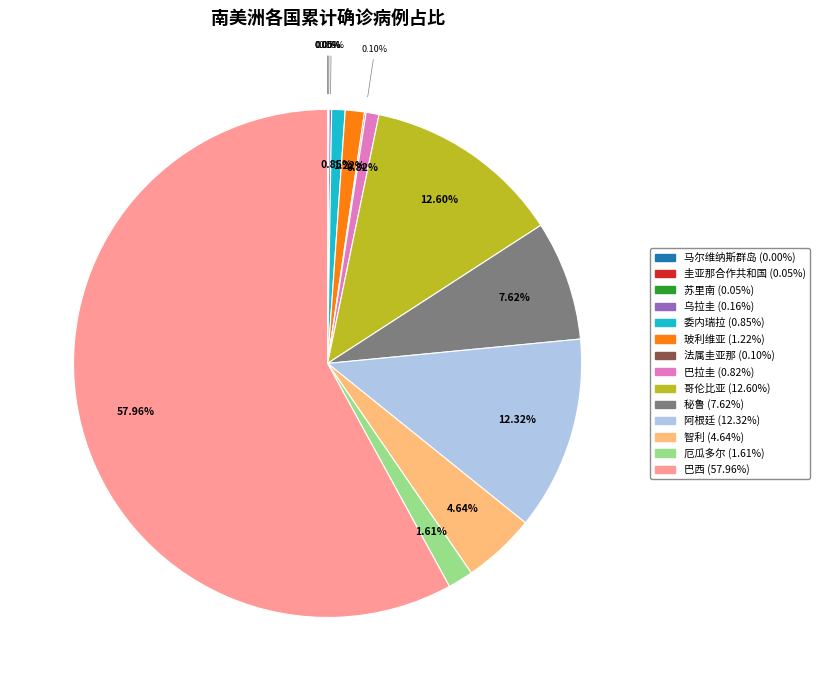

Which slice is the largest?

巴西